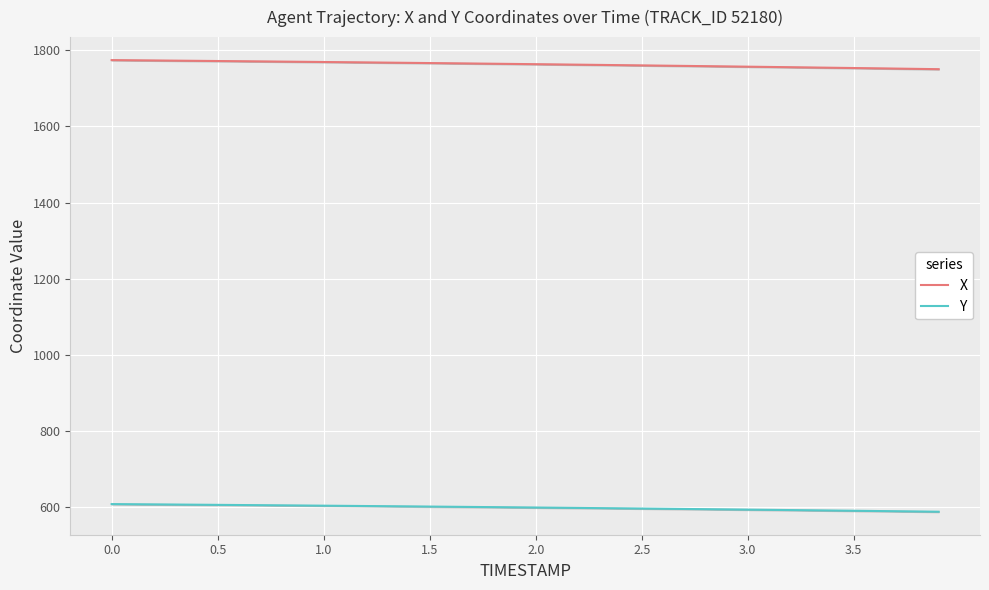

True or false: X and Y cross at least once.

False